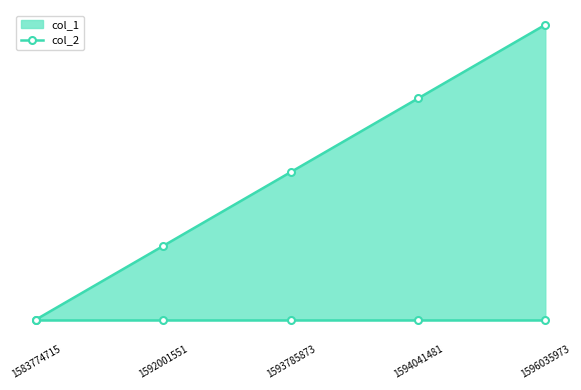

Which has a higher value, 1583774715 or 1593785873?

1593785873